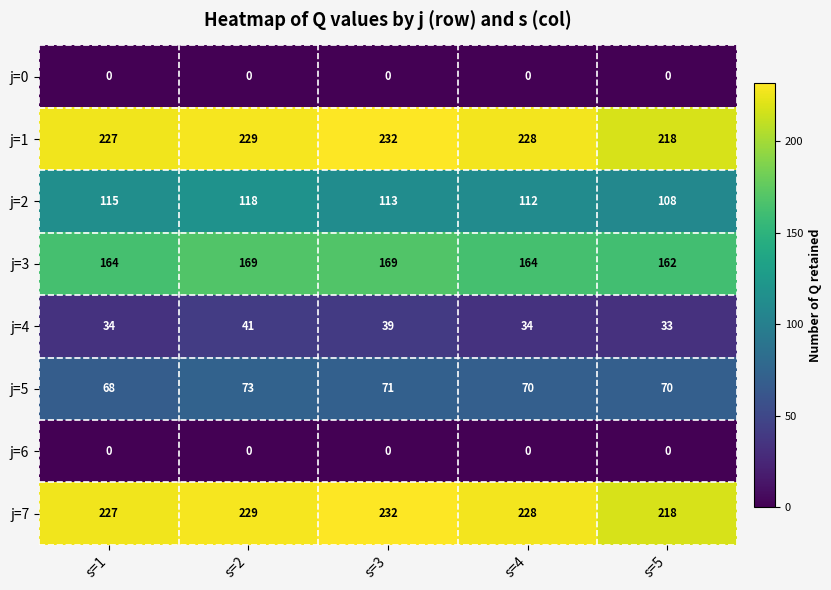

At how many categories does at least one series exceed 165?

5